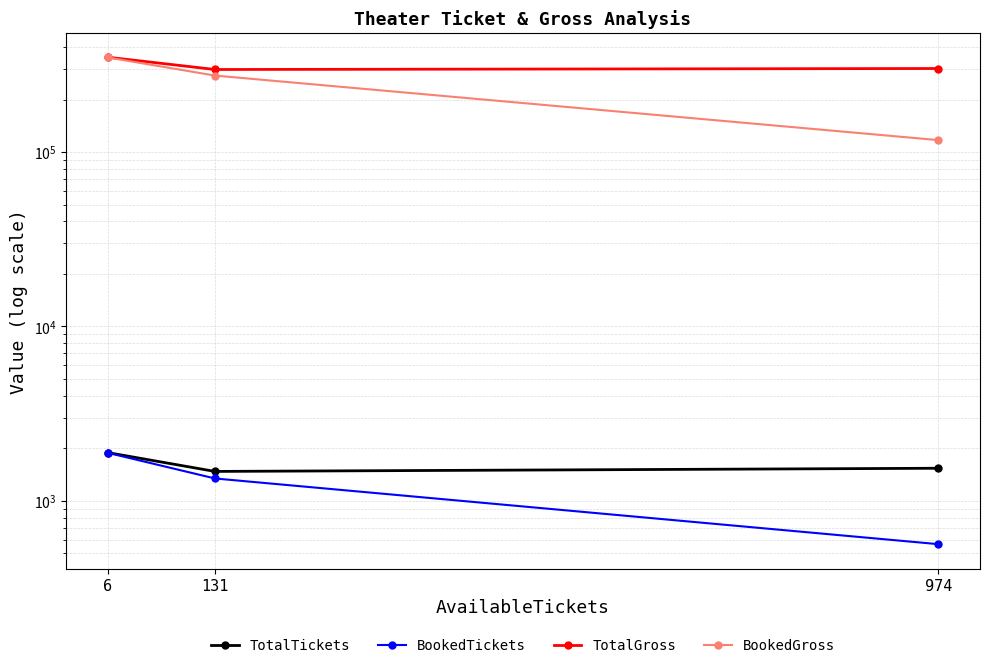

What is the total value across all series at 974?

420244